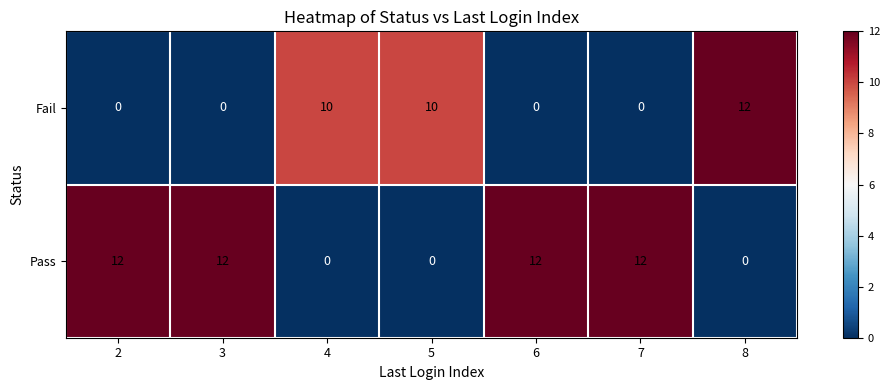

The Fail series shows 12 at 8. True or false?

True